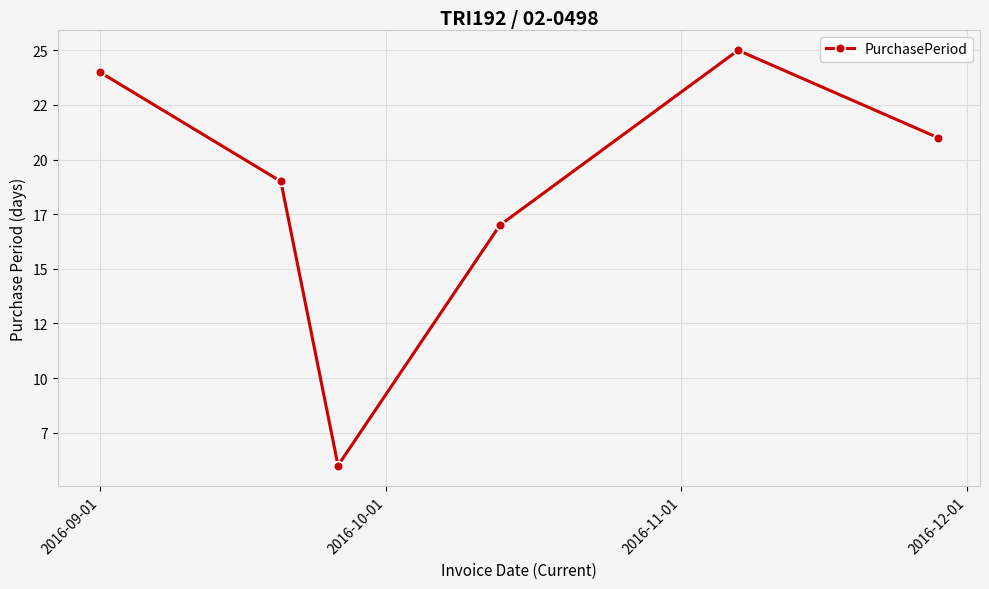

Reading left to right, transcribe all the data shown in this chart.

24	19	6	17	25	21